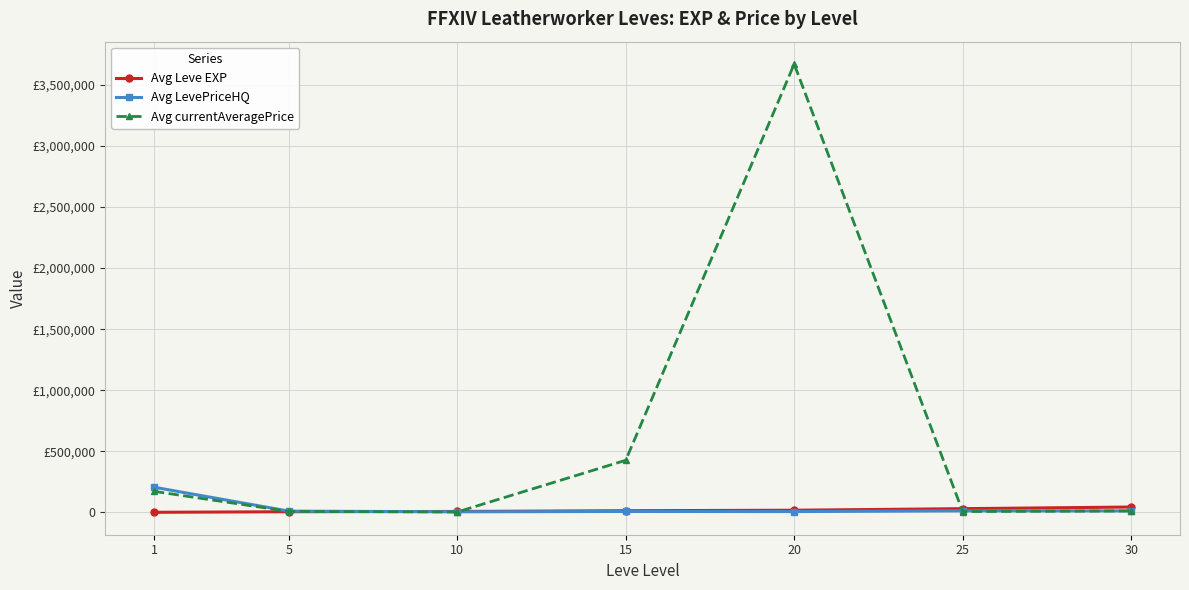

Reading left to right, list all the values displayed in this chart.

Avg Leve EXP: 467.0	5261.7	7400.0	13510.0	17486.7	30270.0	43730.0
Avg LevePriceHQ: 205934.2	10229.8	4633.3	7407.1	6426.1	12646.2	12163.4
Avg currentAveragePrice: 172162.2	8009.1	3184.2	426547.4	3670915.3	6902.7	11682.8